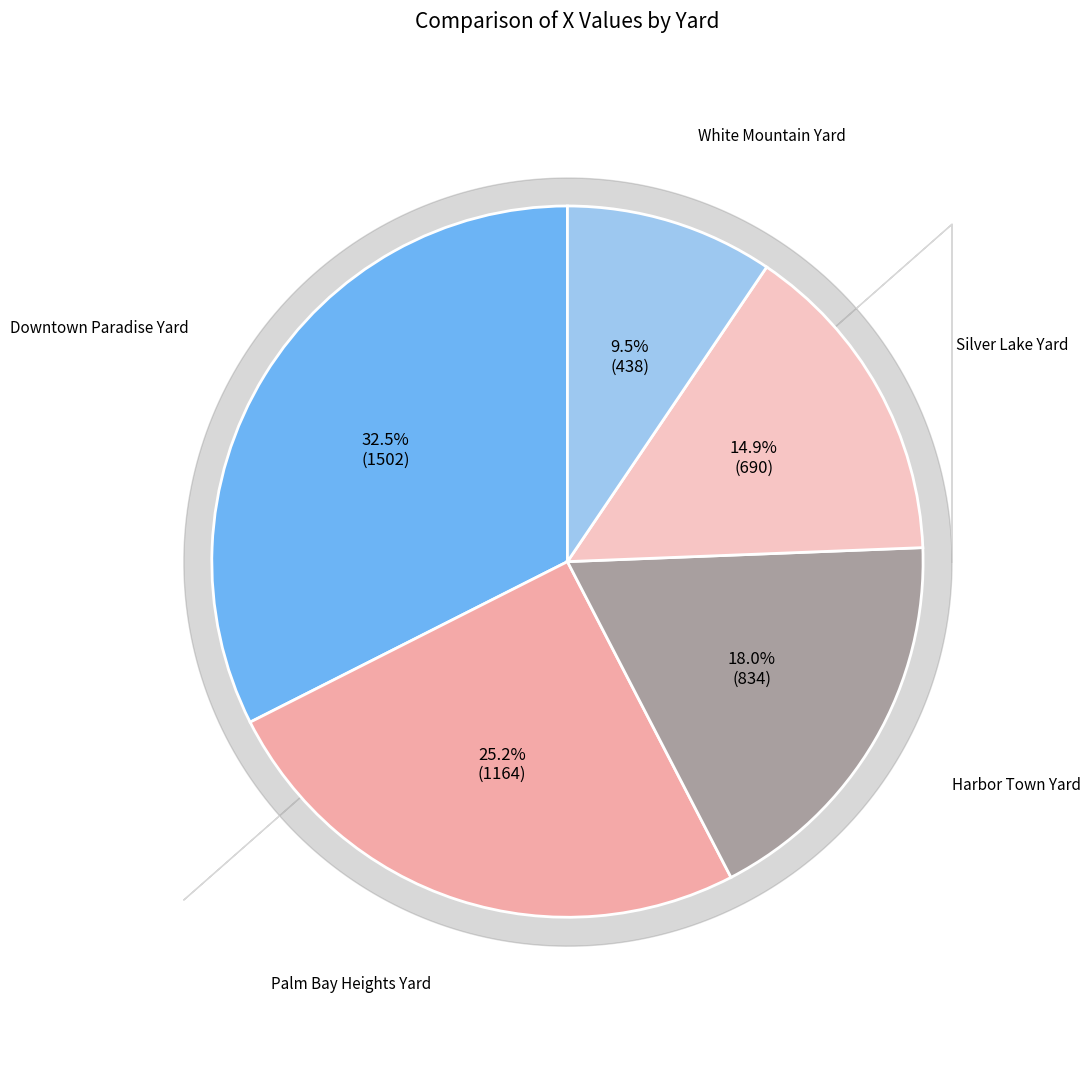

How many segments does this pie chart have?

5